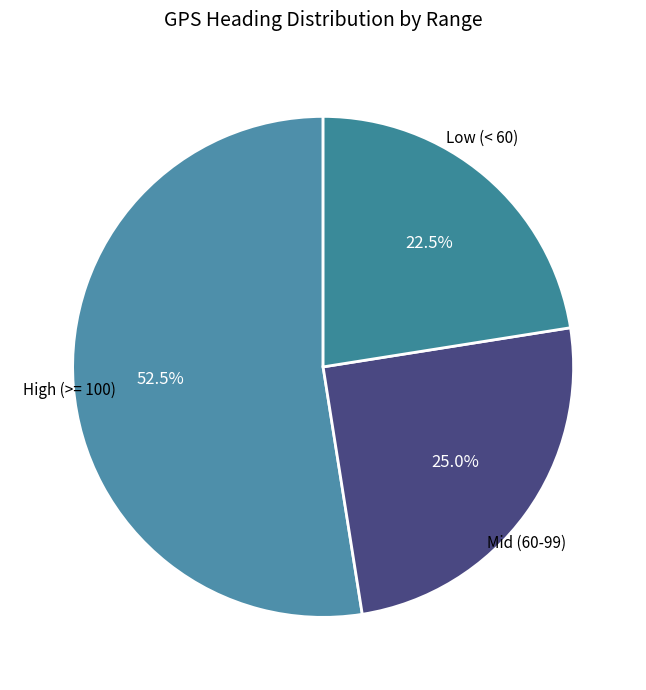

How many segments does this pie chart have?

3